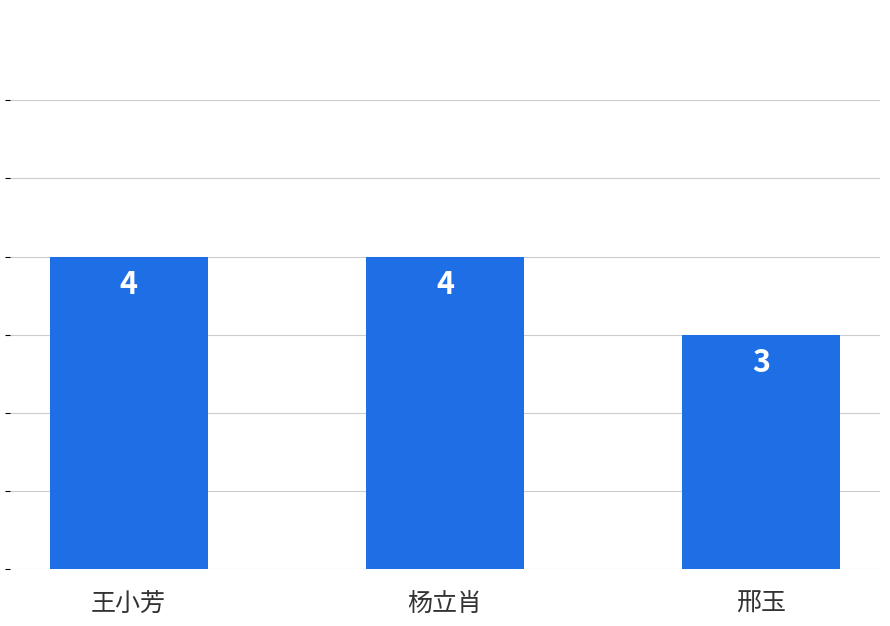

Reading right to left, extract all data points from this chart.

3	4	4